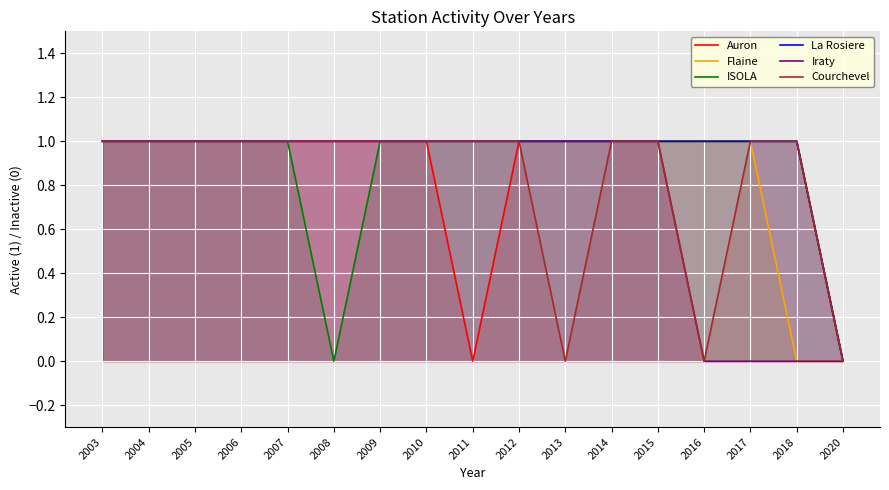

At how many categories does at least one series exceed 0?

16